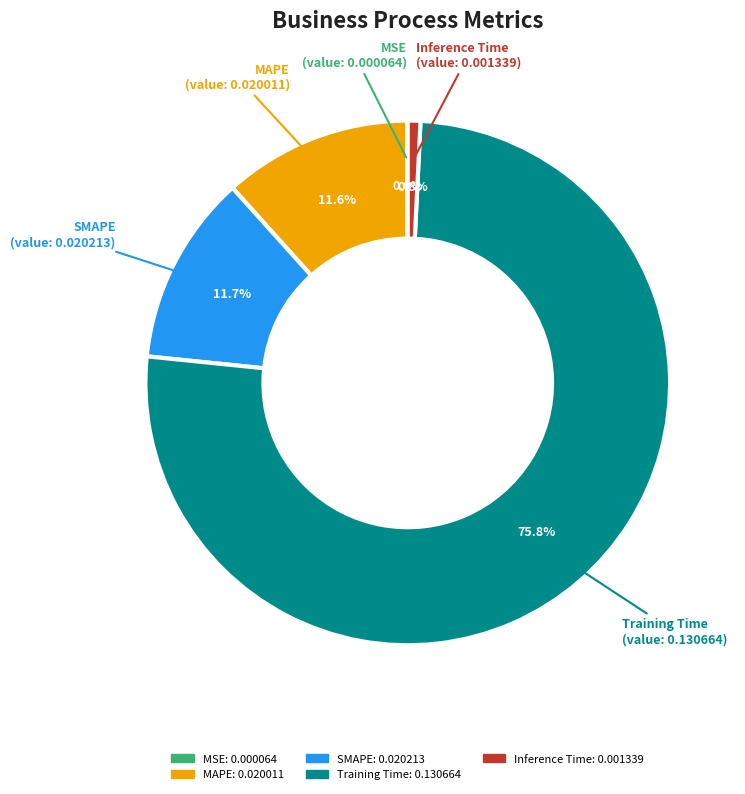

Is the sum of SMAPE and Training Time greater than half?

Yes